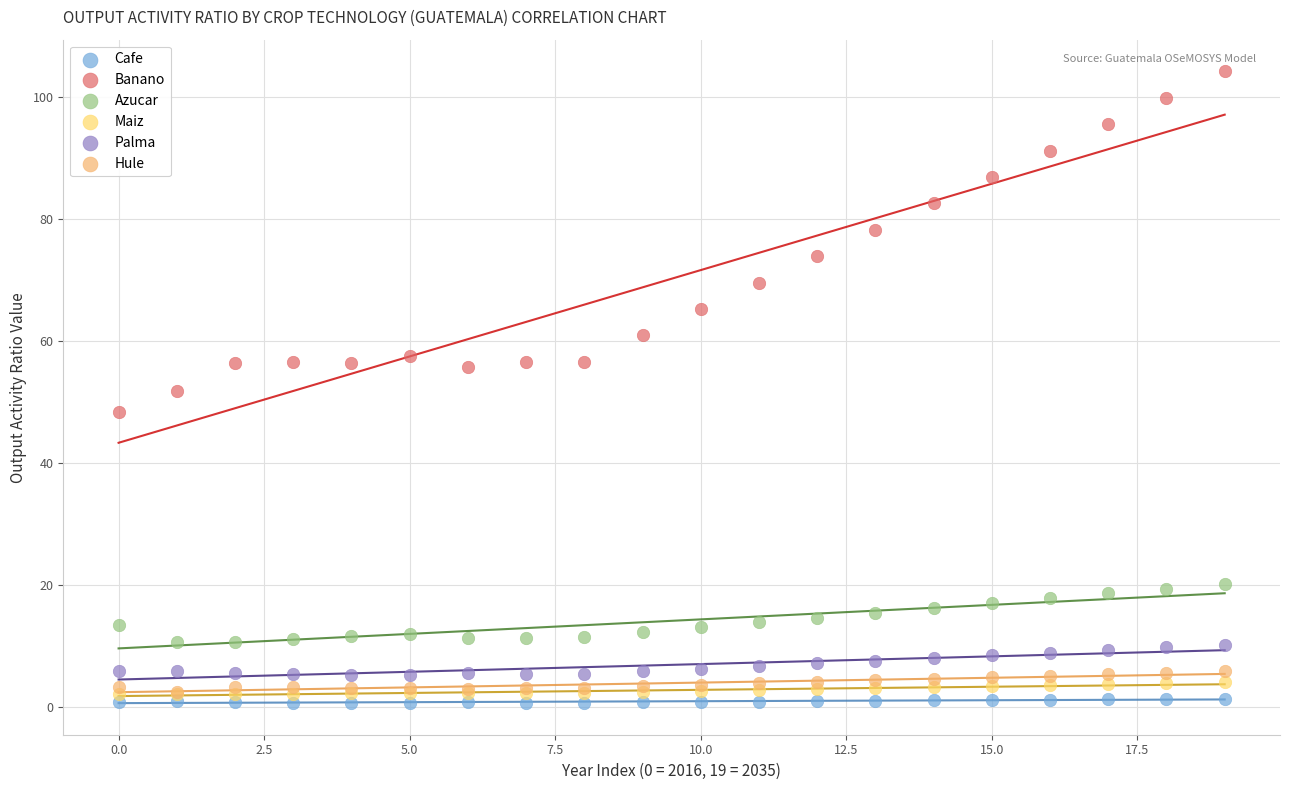

Which series reaches the minimum Y coordinate?

Cafe